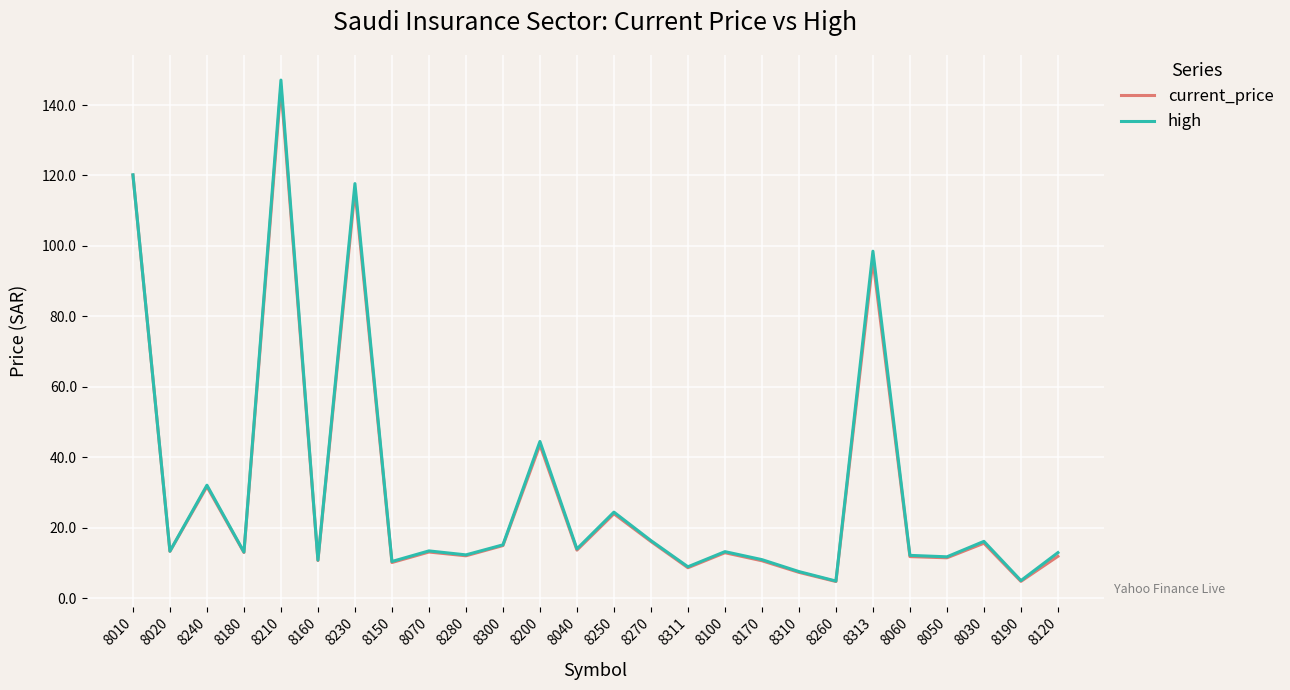

What position from the right is 8300?

16